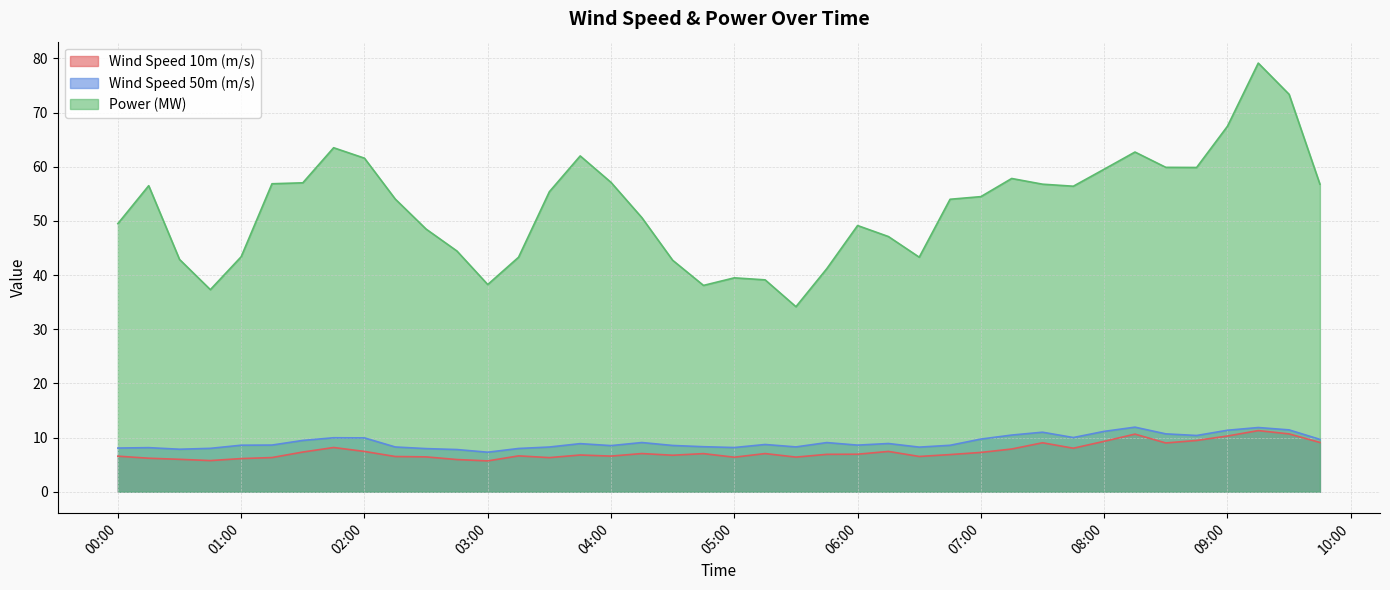

True or false: Wind Speed 50m (m/s) and Power (MW) intersect in this chart.

False